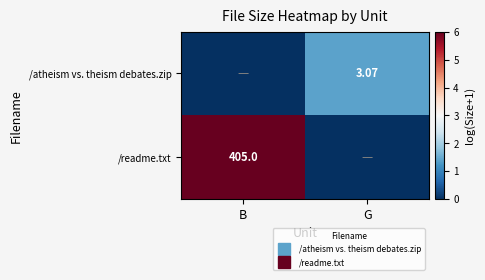

At G, list the series in order from largest to smallest.

/atheism vs. theism debates.zip, /readme.txt